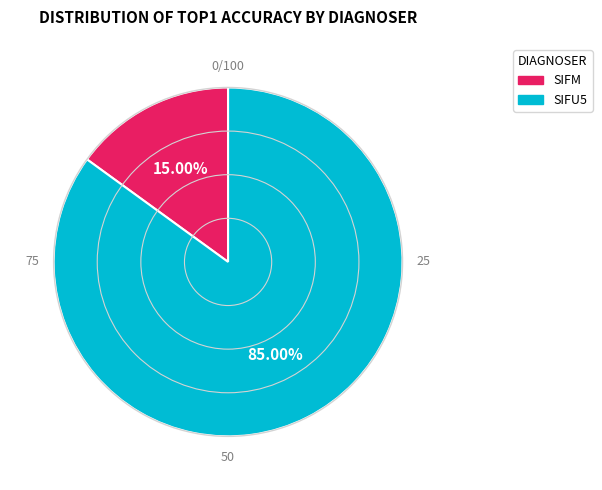

To the nearest percent, what is the average slice percentage?

50%